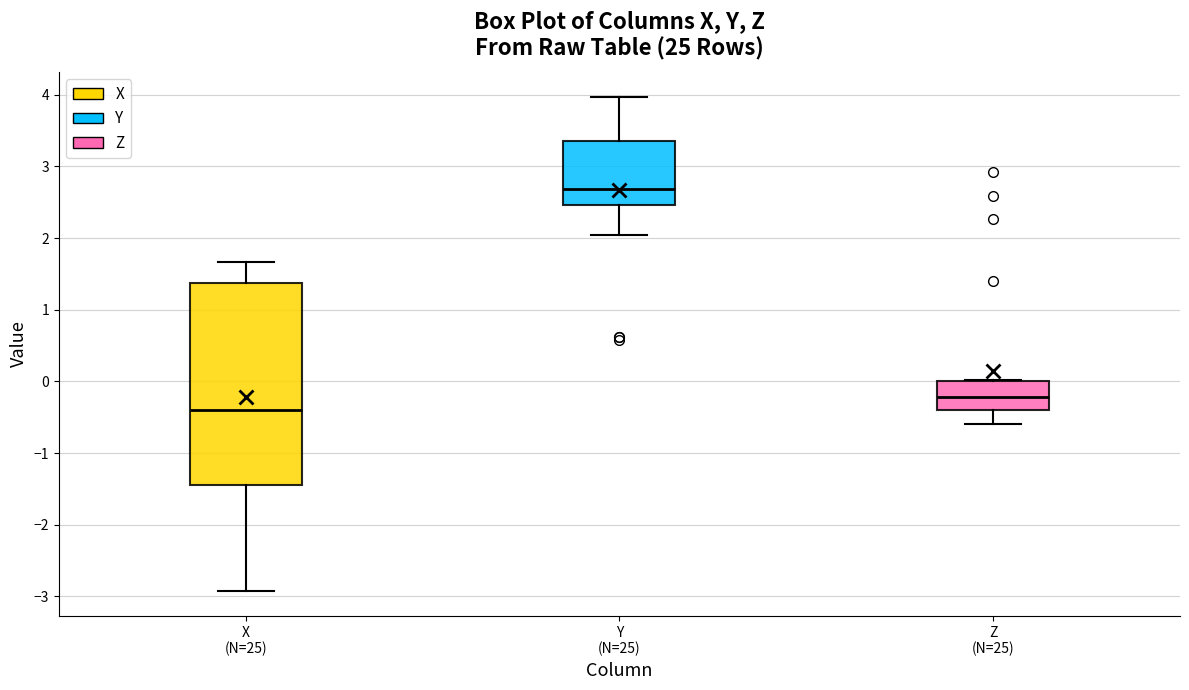

Comparing the boxes themselves (not the whiskers), which one is the tallest?

X (N=25)